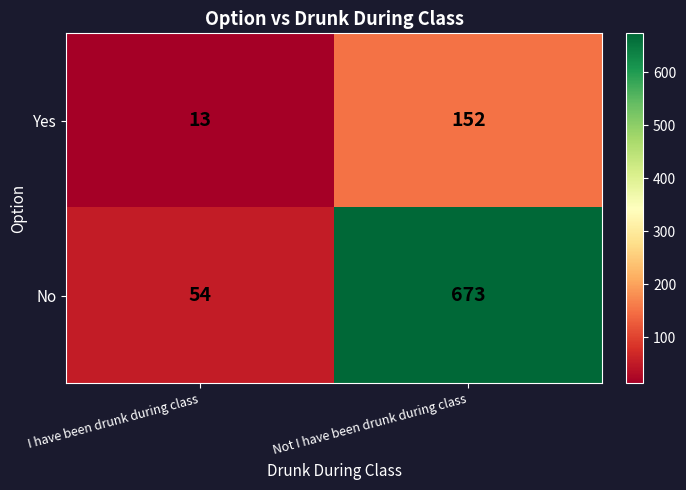

What is the minimum value shown in the chart?

13